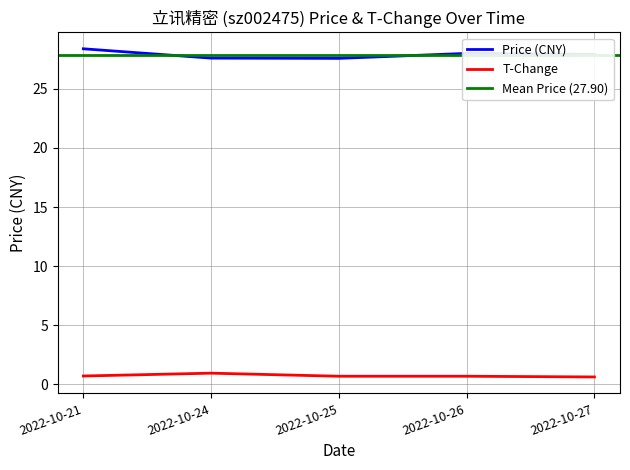

What is the highest value of the t_change series?

0.9